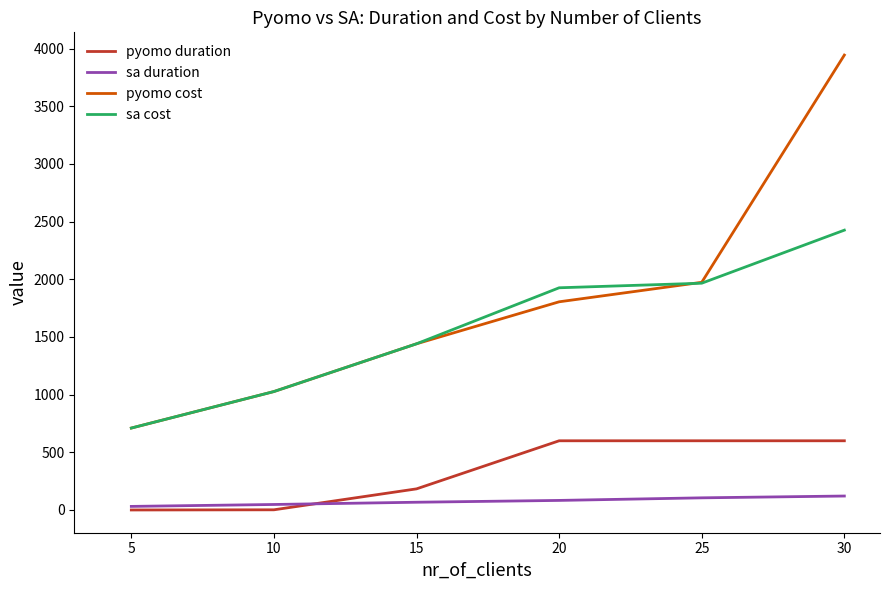

True or false: sa cost and pyomo duration cross at least once.

False